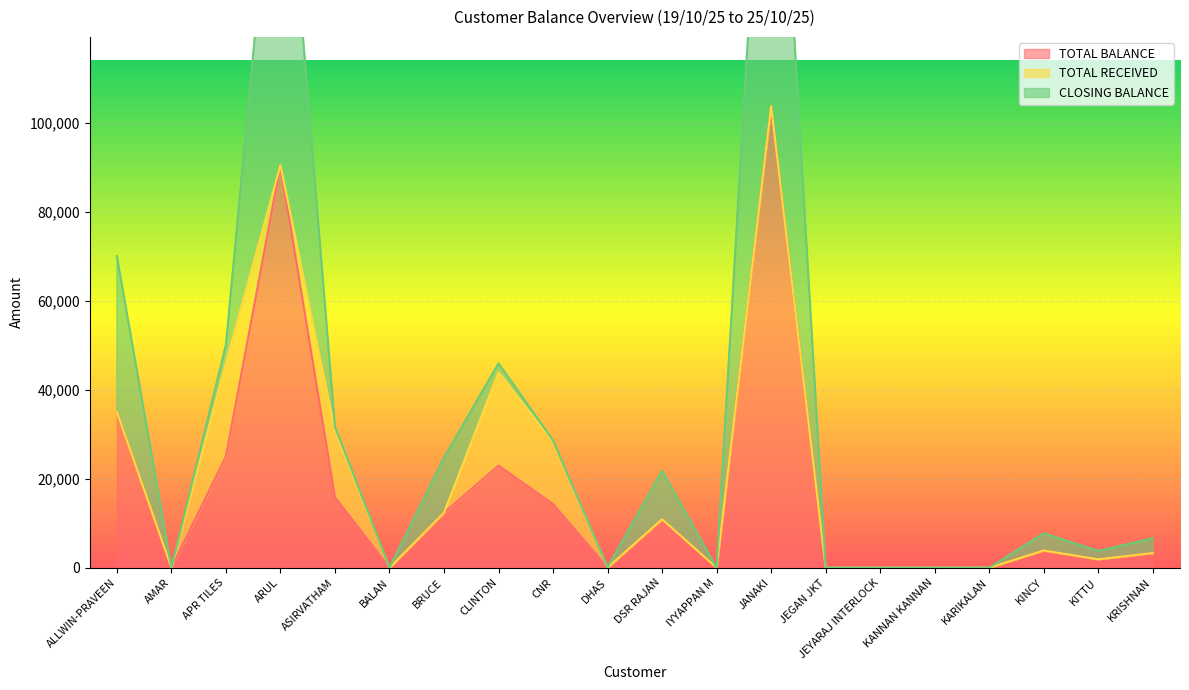

What value does the TOTAL BALANCE series have at APR TILES?

25080